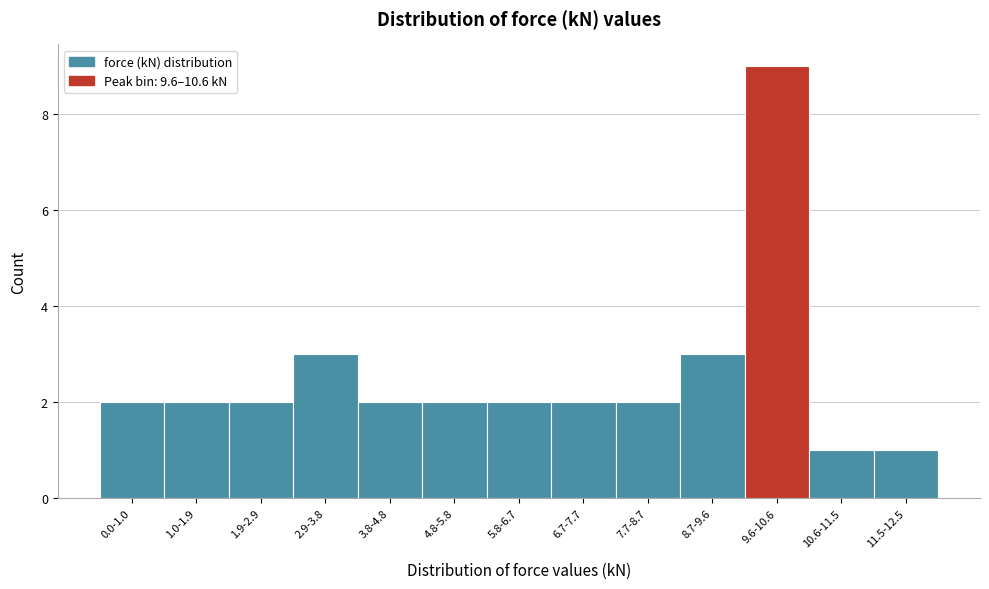

Reading left to right, transcribe all the data shown in this chart.

2	2	2	3	2	2	2	2	2	3	9	1	1